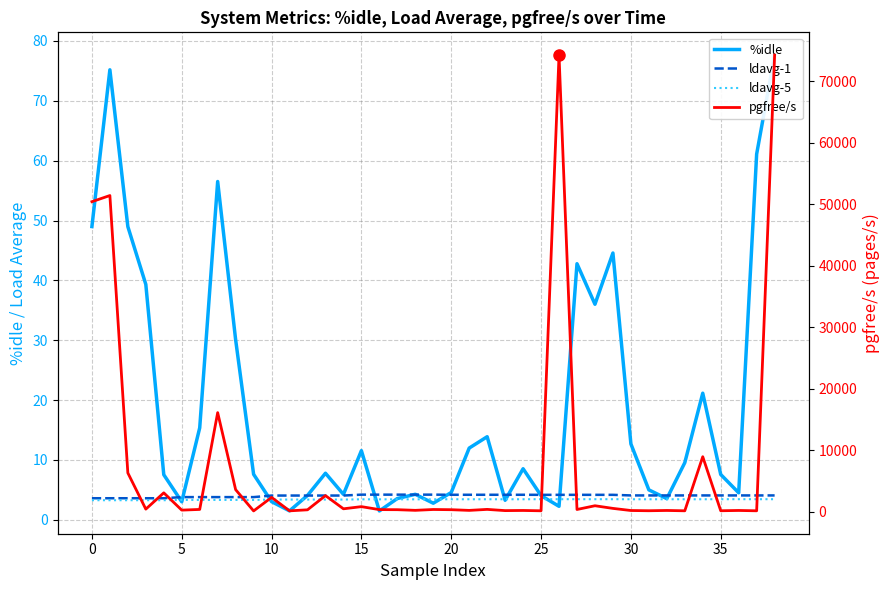

How many values in the pgfree/s series exceed 380?

19